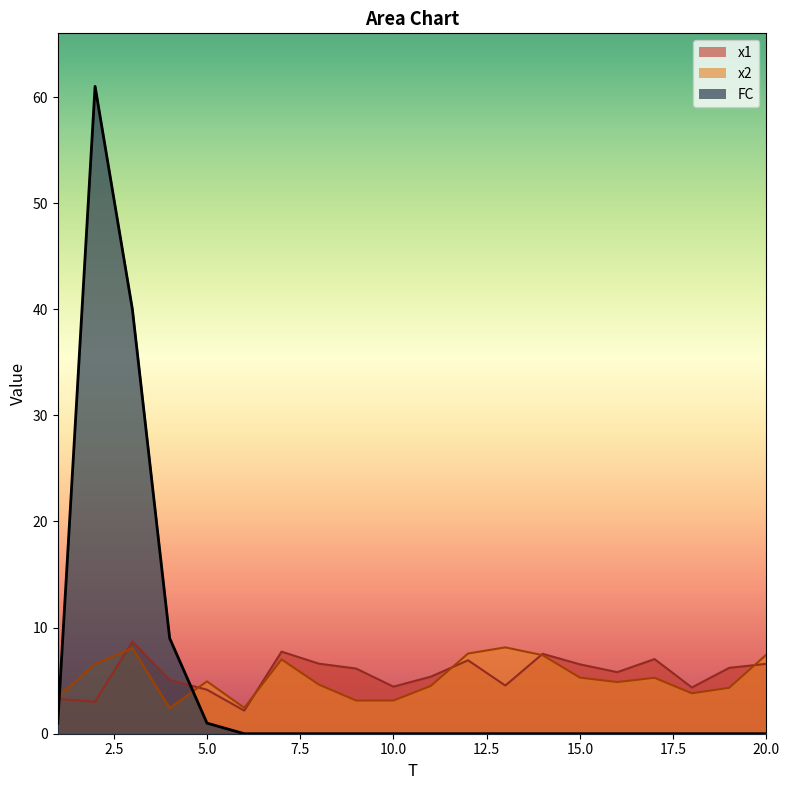

What is the spread (max minus min) of values at 2?

58.0